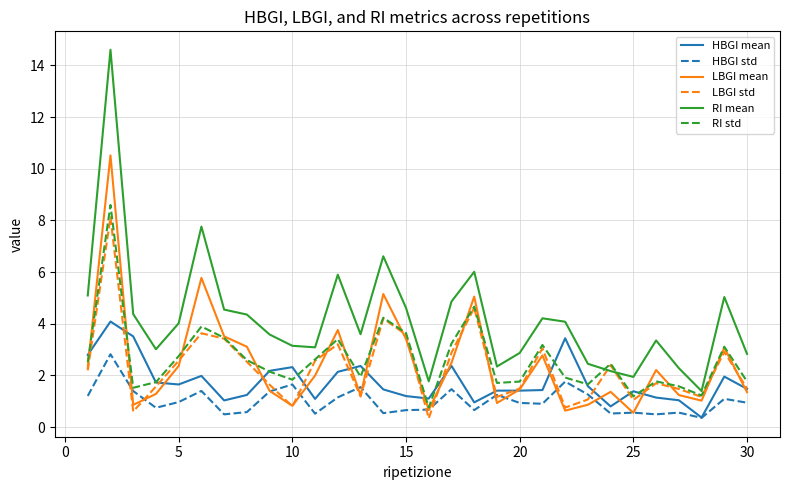

Does the chart display data point markers on the line(s)?

No